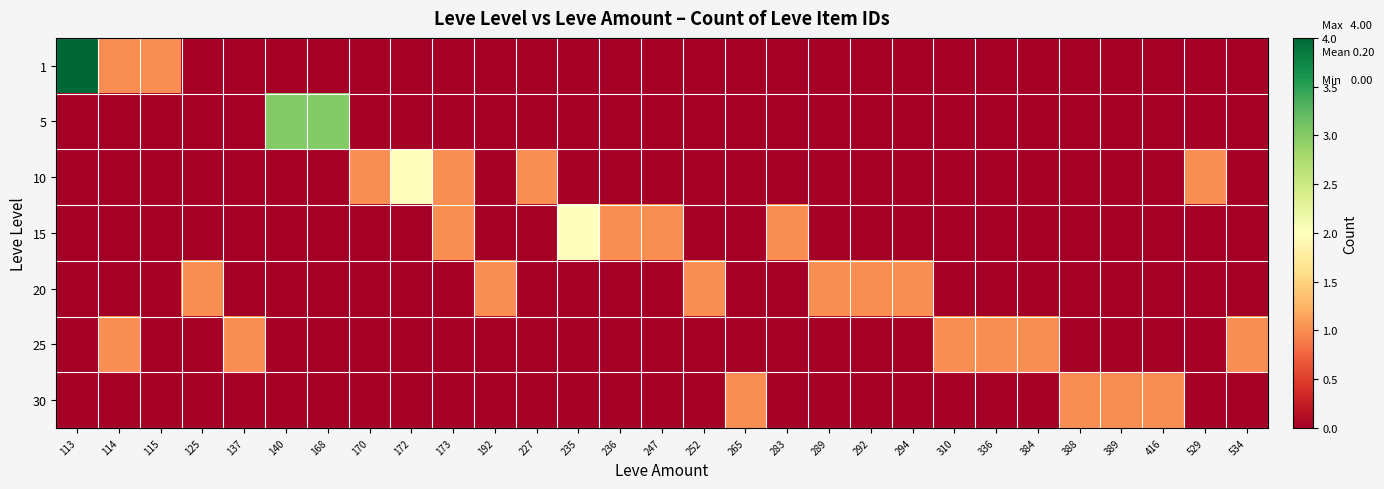

What is the total value across all series at 389?

1